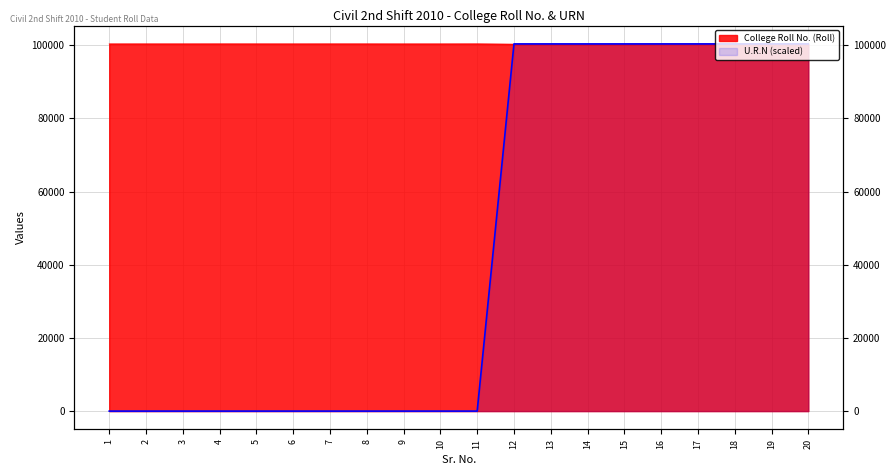

What is the difference between the highest and lowest values at 15?

67.0